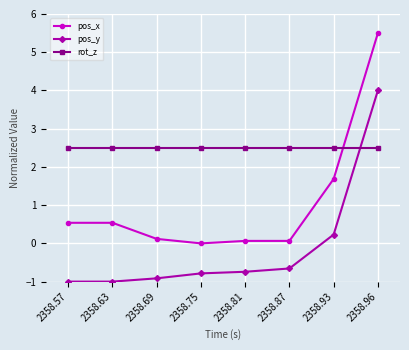

How many lines are shown in the chart?

3